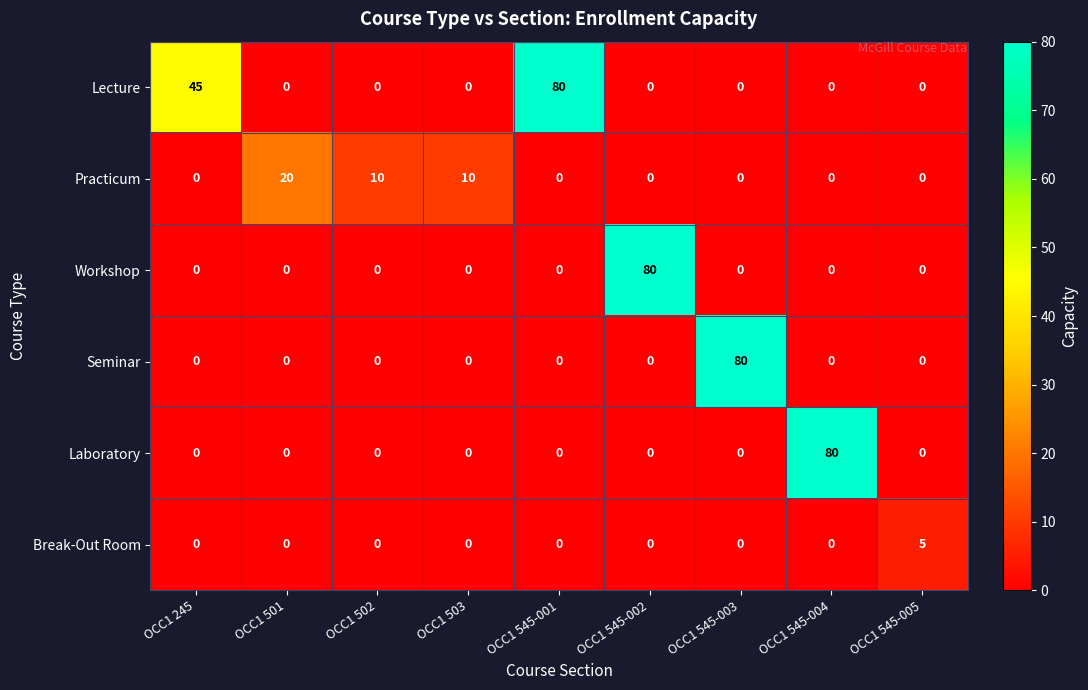

What is the maximum value shown in the chart?

80